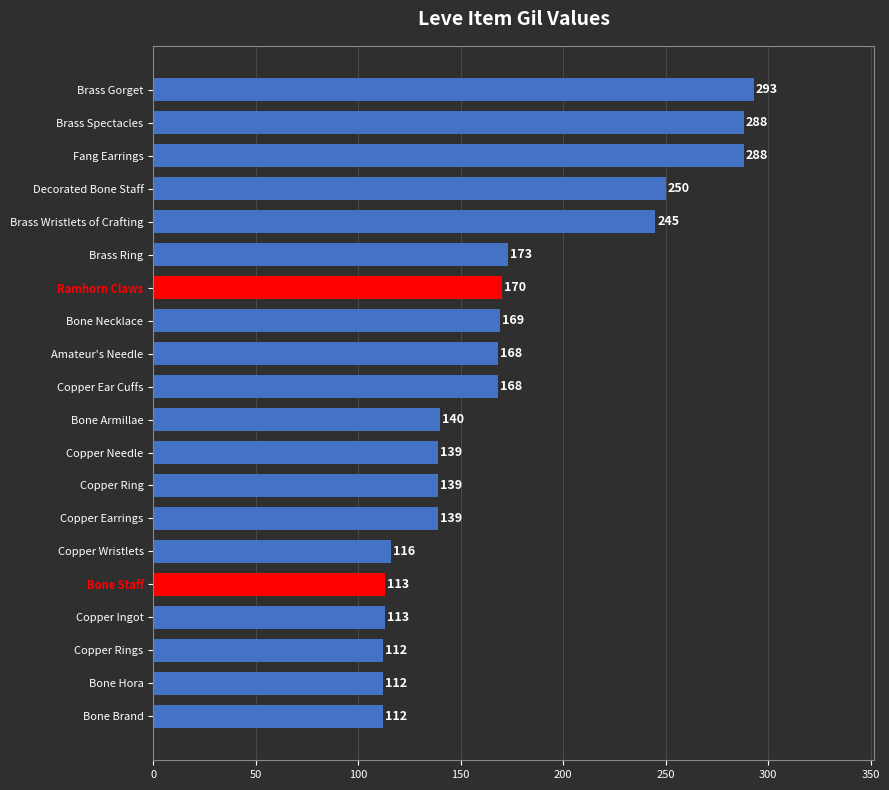

True or false: the data shows 288 at Bone Necklace.

False